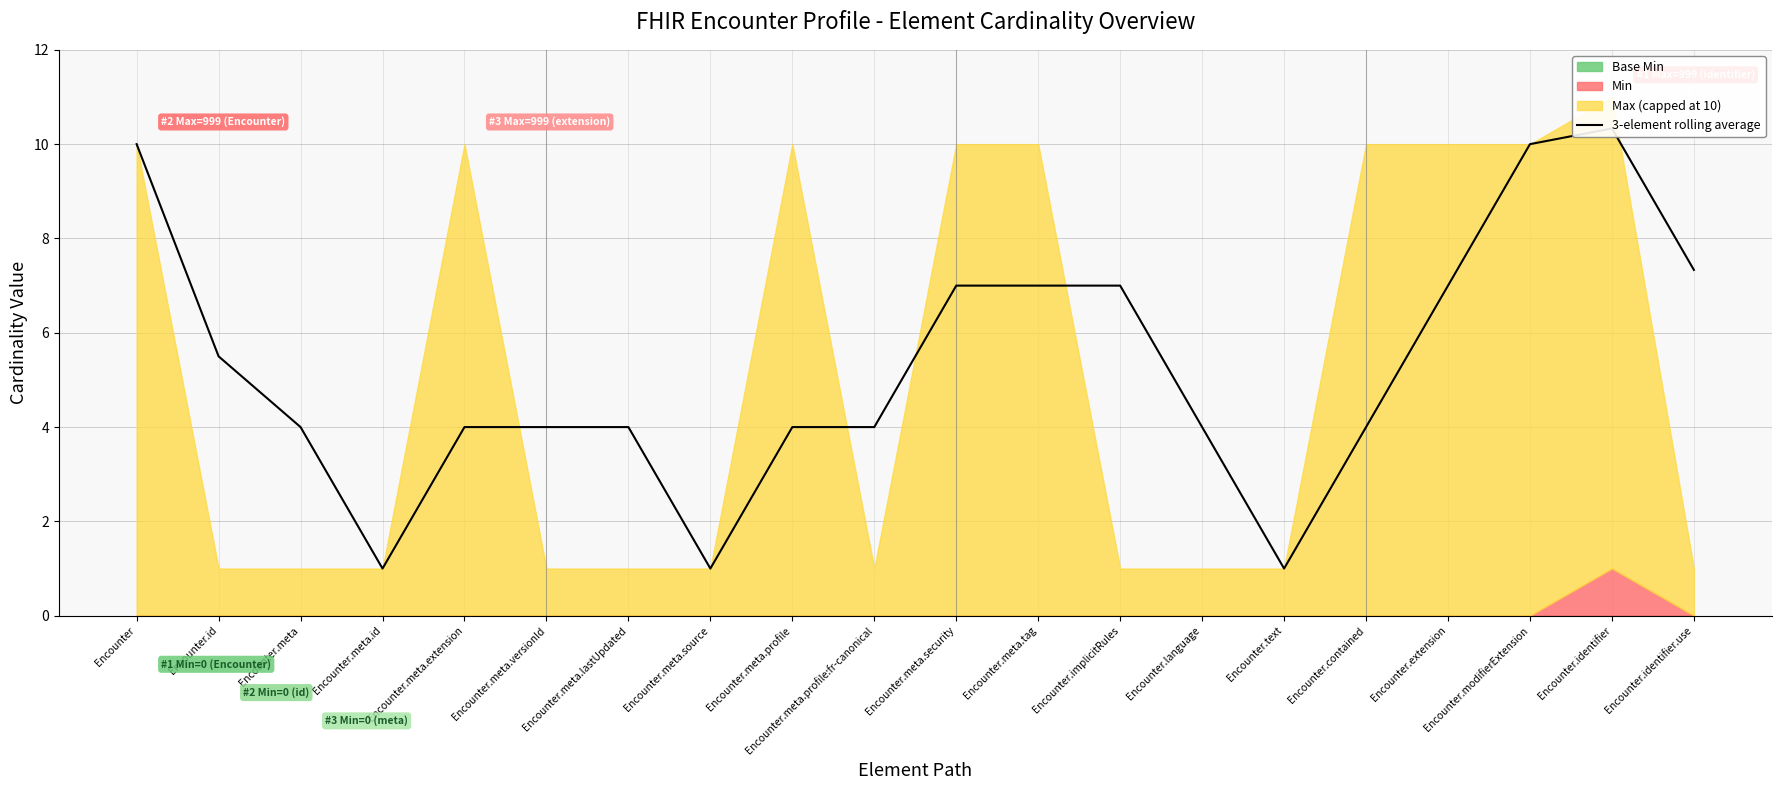

Rank the categories by value from lowest to highest.

Encounter.meta.id, Encounter.meta.source, Encounter.text, Encounter.meta, Encounter.meta.extension, Encounter.meta.versionId, Encounter.meta.lastUpdated, Encounter.meta.profile, Encounter.meta.profile:fr-canonical, Encounter.language, Encounter.contained, Encounter.id, Encounter.meta.security, Encounter.meta.tag, Encounter.implicitRules, Encounter.extension, Encounter.identifier.use, Encounter, Encounter.modifierExtension, Encounter.identifier